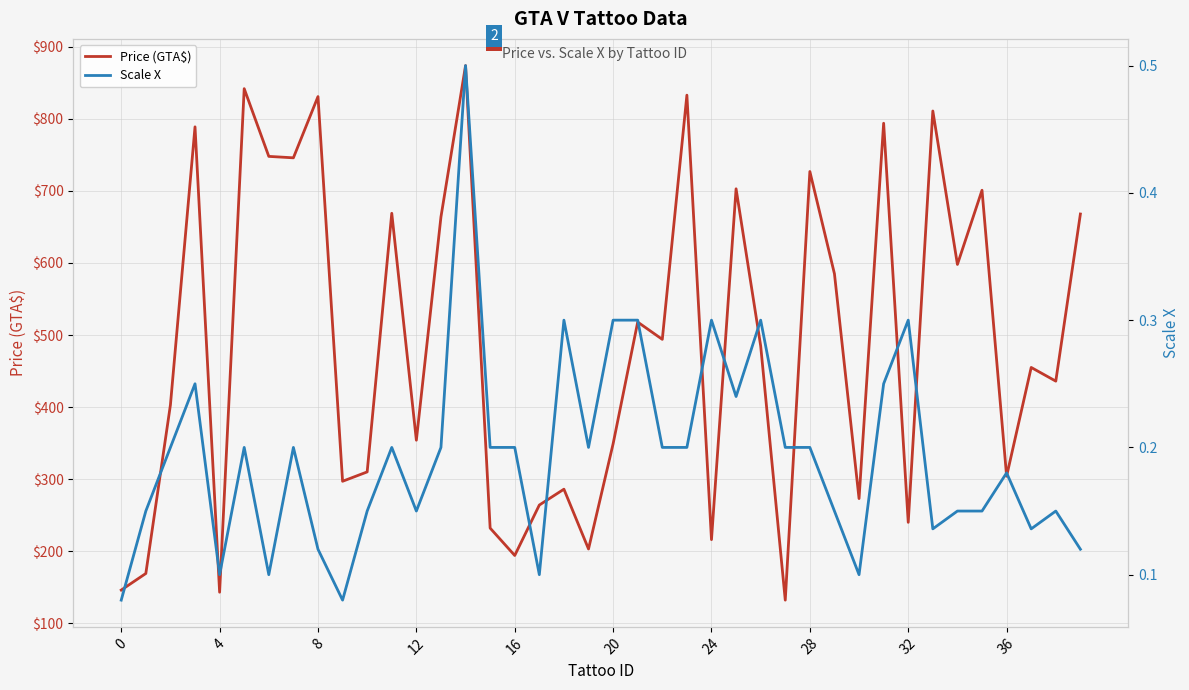

List the series in order of their peak value, highest first.

Price (GTA$), Scale X